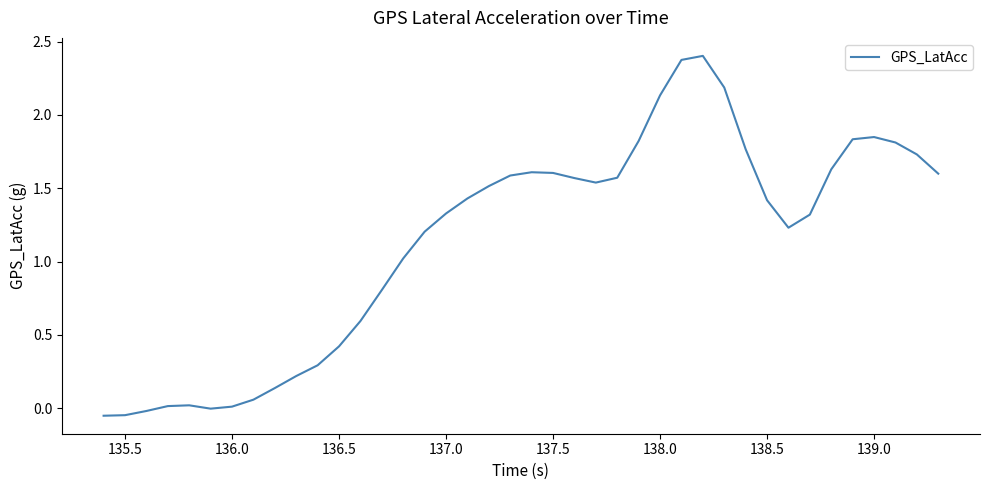

What is the average value?

1.1